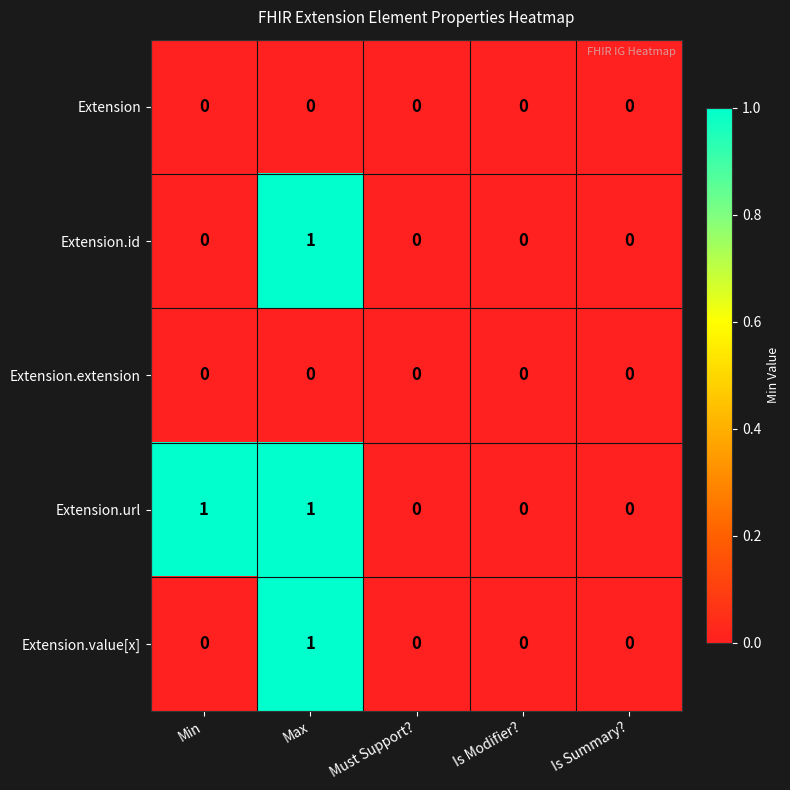

Which series has the largest total across all categories?

Extension.url